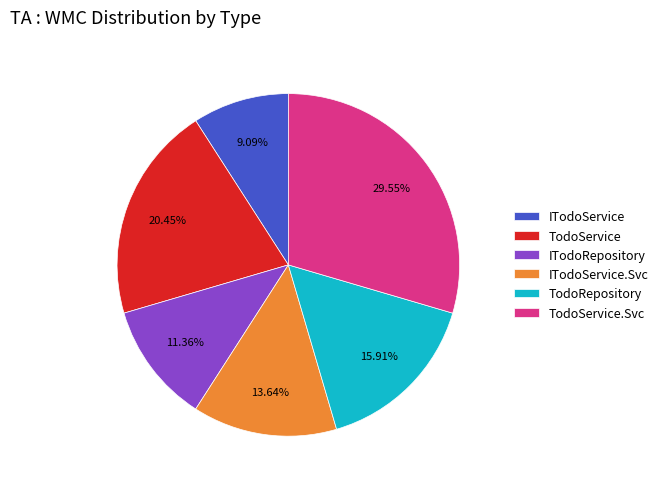

Which category has the biggest portion of the pie?

TodoService.Svc